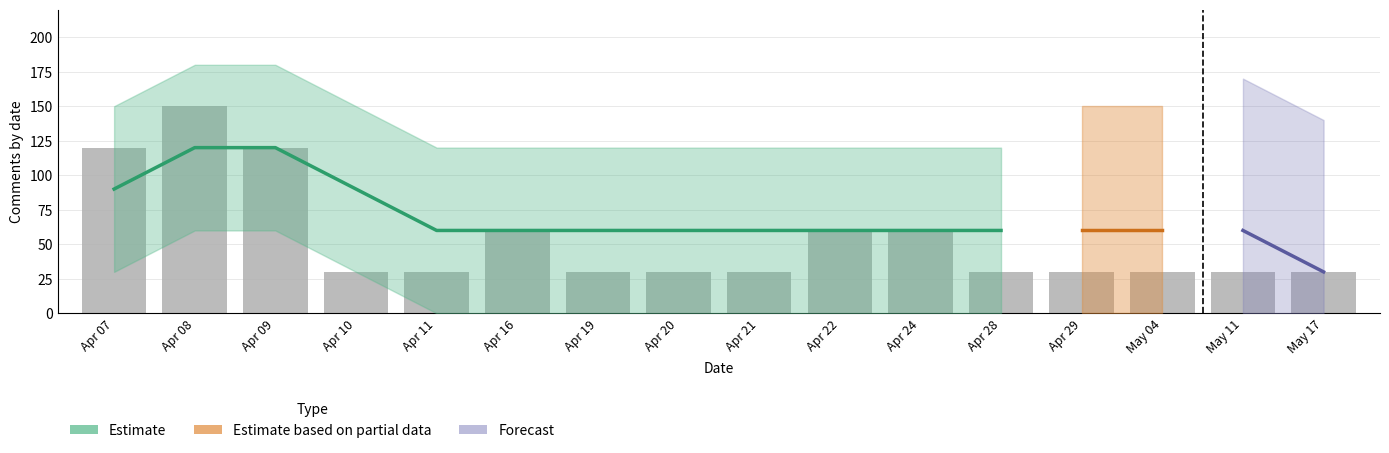

What is the average value?

54